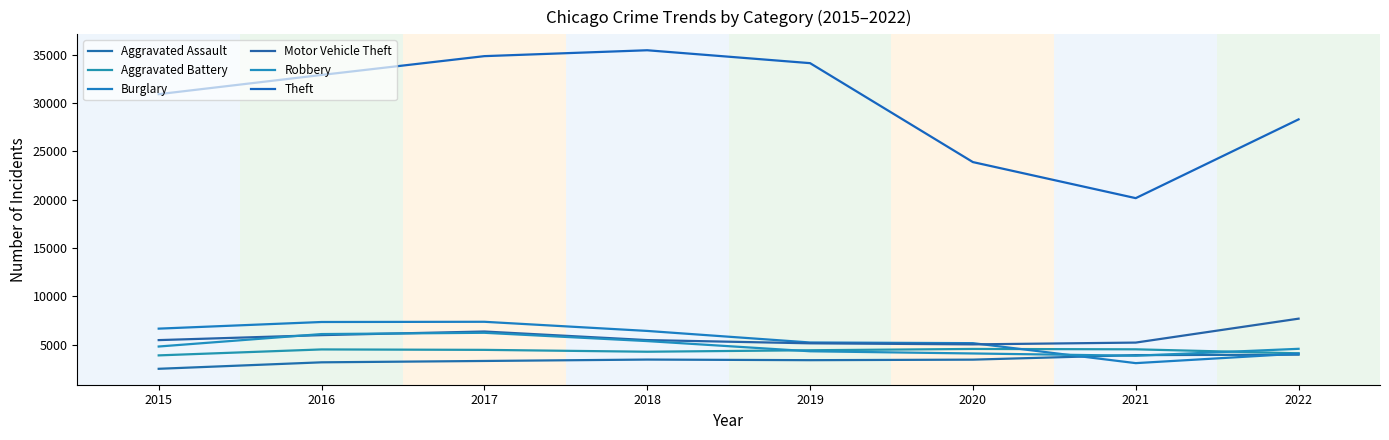

Where does the Motor Vehicle Theft series first go above 5468?

2016